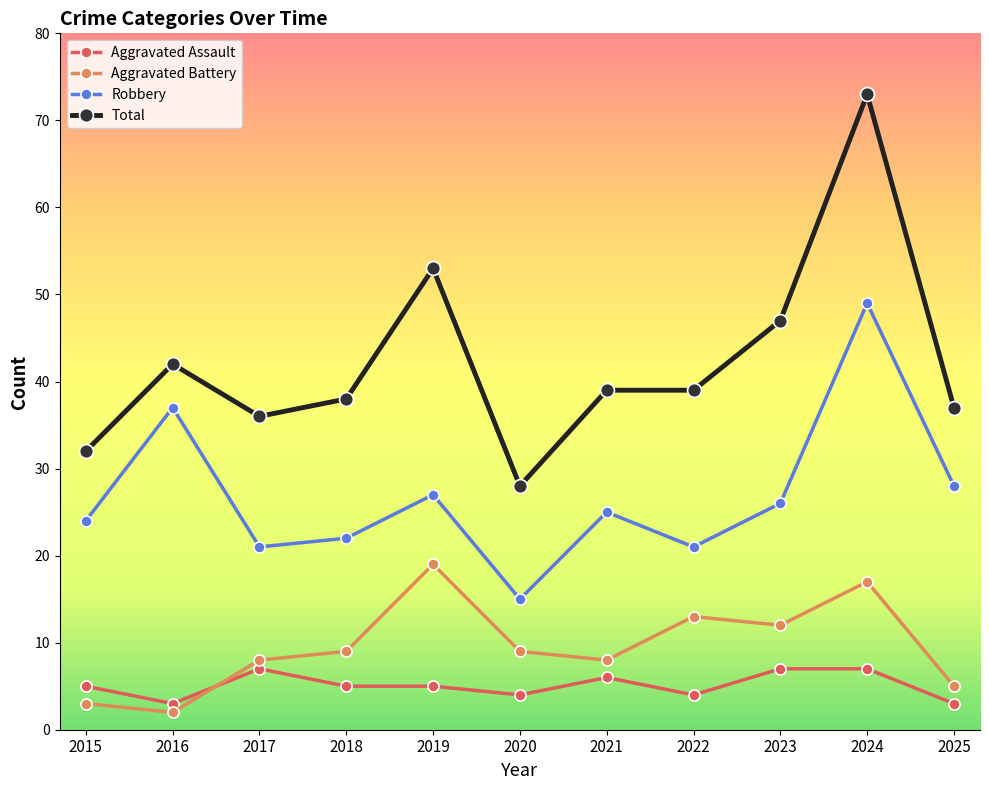

Which series has the largest range (max minus min)?

Total